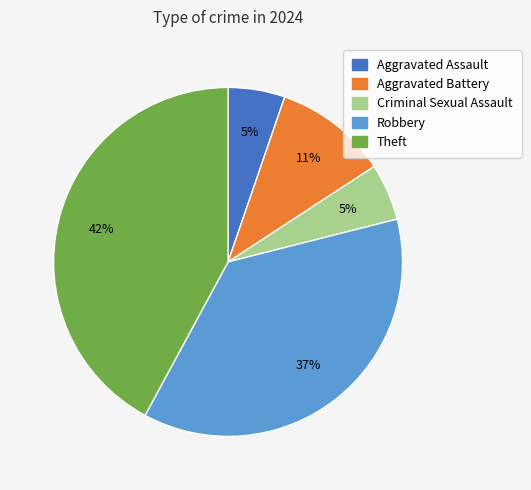

What percentage is the Aggravated Assault slice, to the nearest percent?

5%